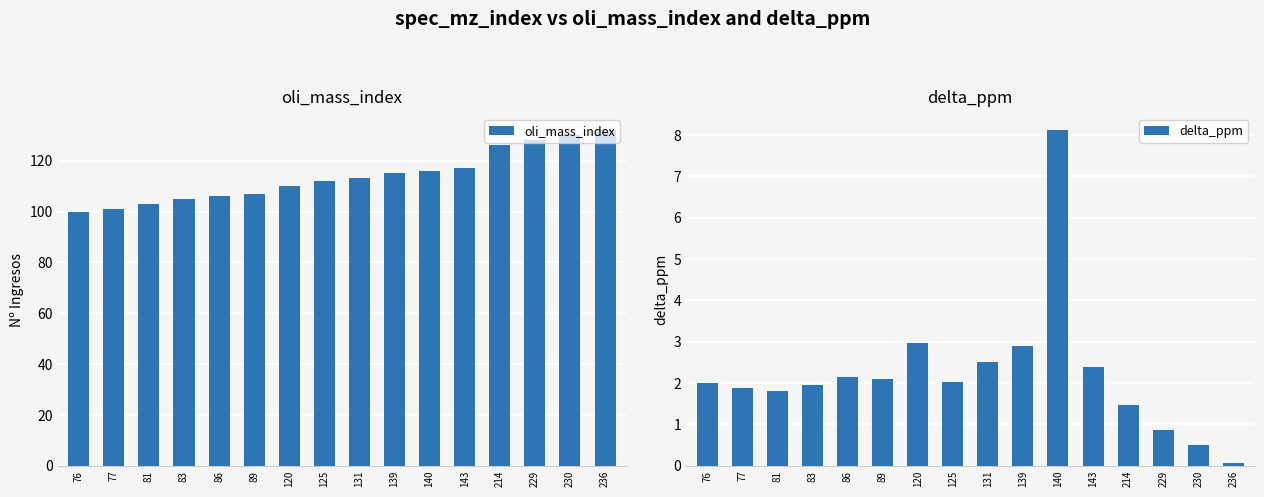

How many values in the oli_mass_index series are below 113?

8